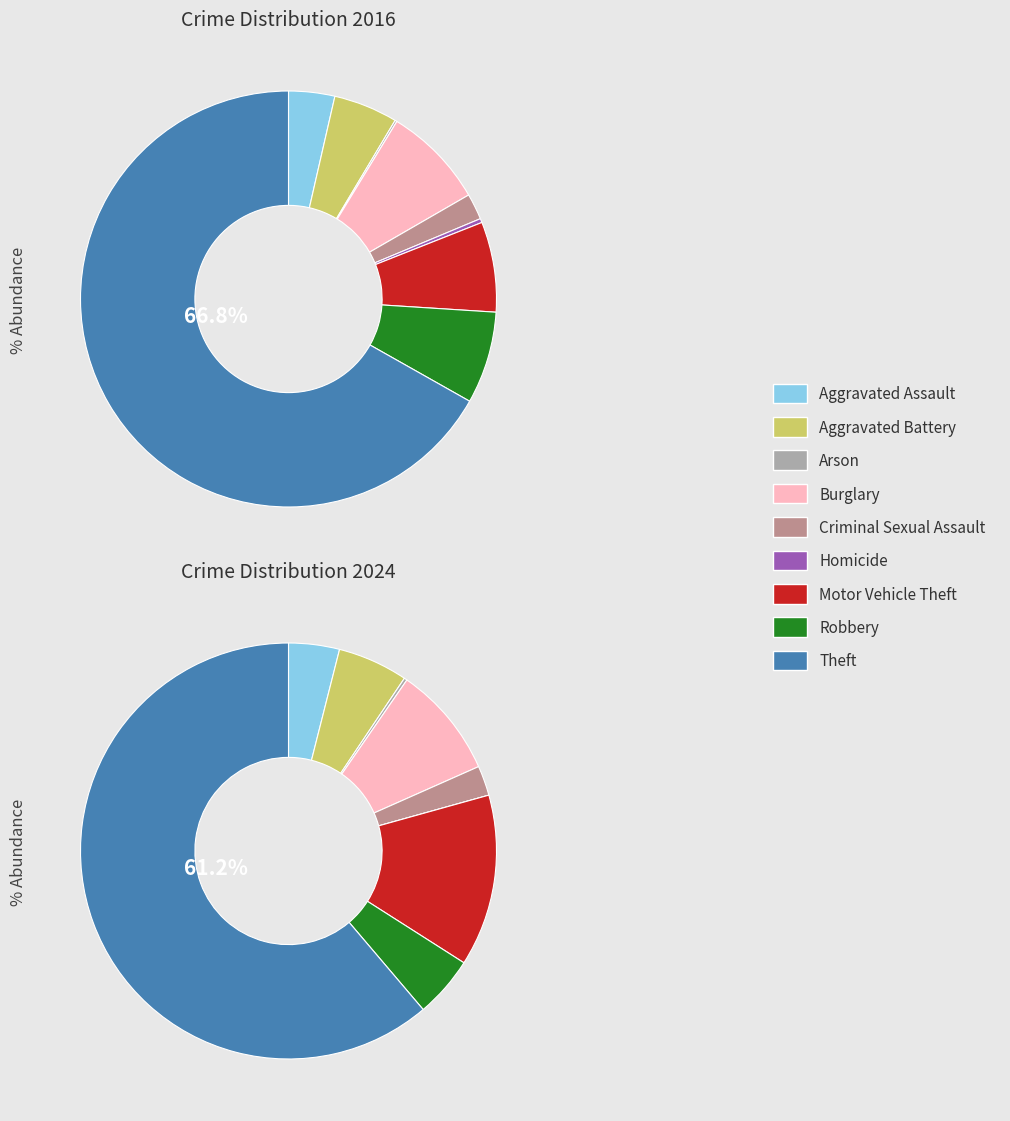

Count the number of slices in the pie.

9